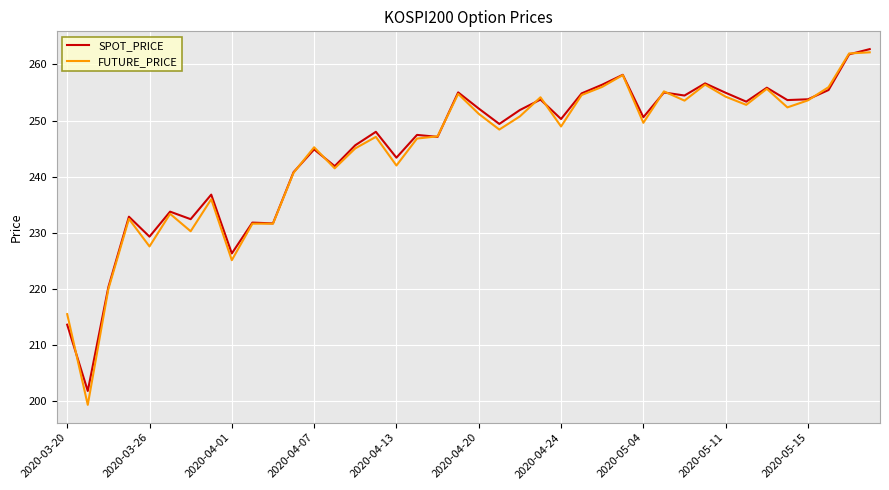

What is the minimum value for SPOT_PRICE?

201.9